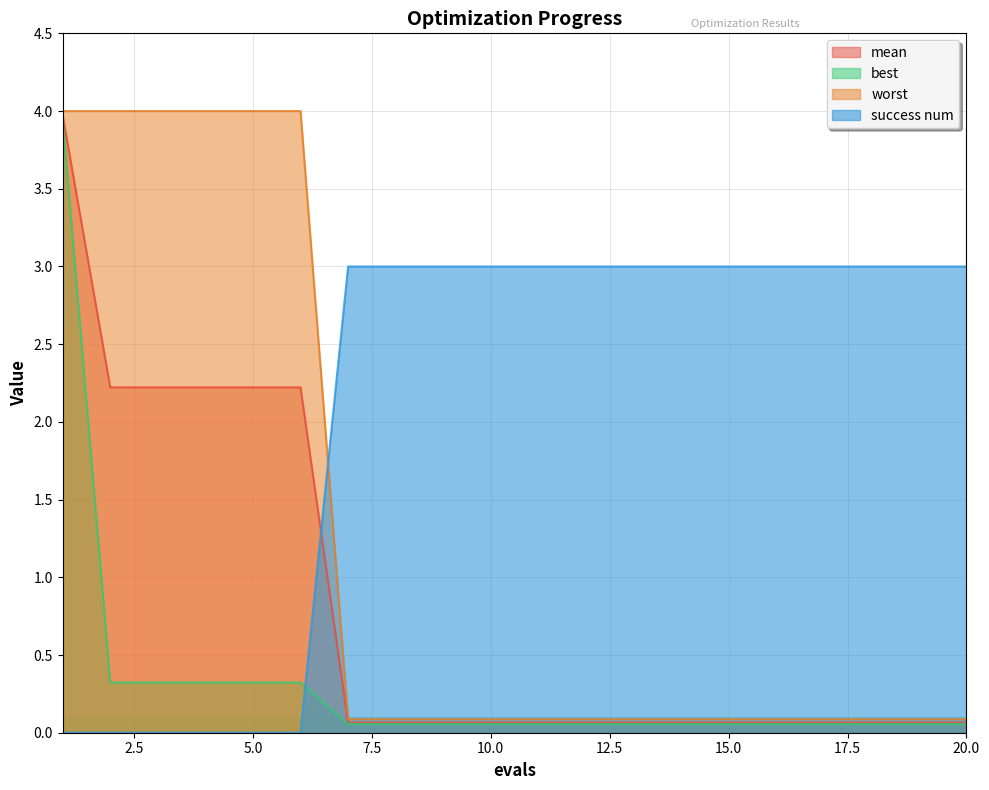

Which series changed the most between 5 and 19?

worst